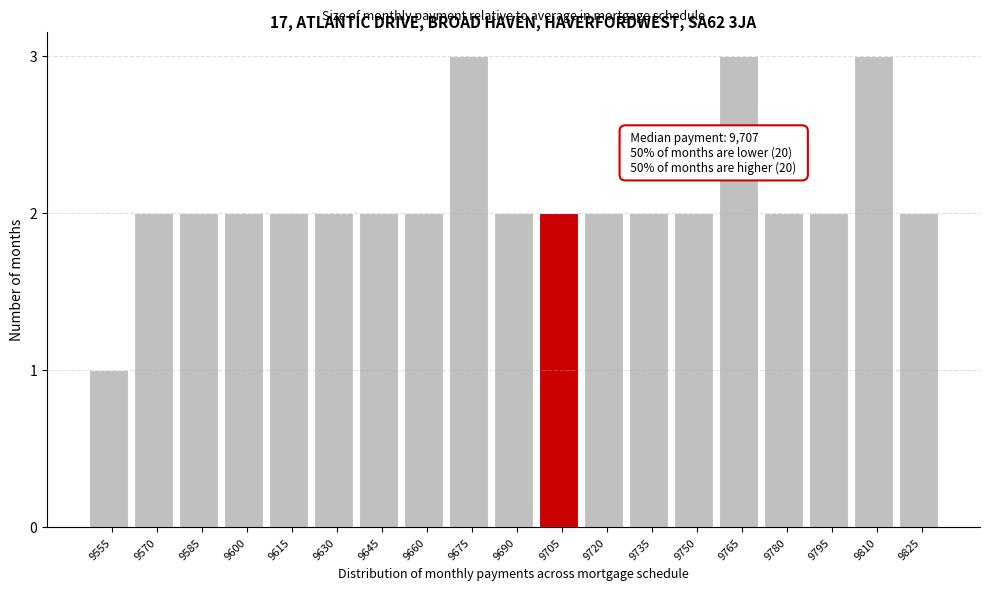

Reading left to right, list all the values displayed in this chart.

1	2	2	2	2	2	2	2	3	2	2	2	2	2	3	2	2	3	2